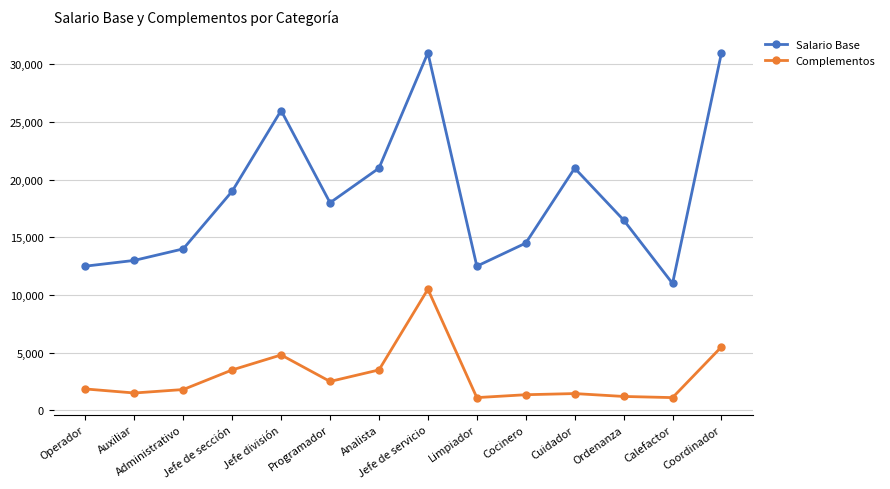

True or false: Salario Base and Complementos intersect in this chart.

False